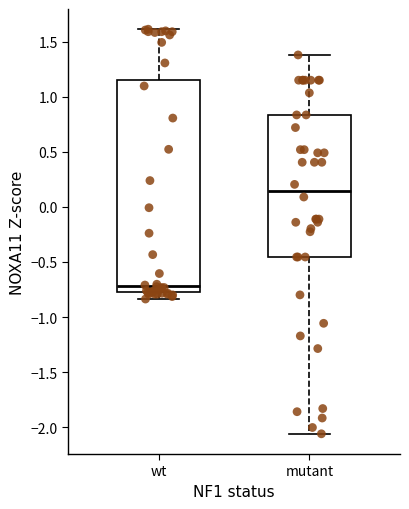

Comparing the boxes themselves (not the whiskers), which one is the tallest?

wt